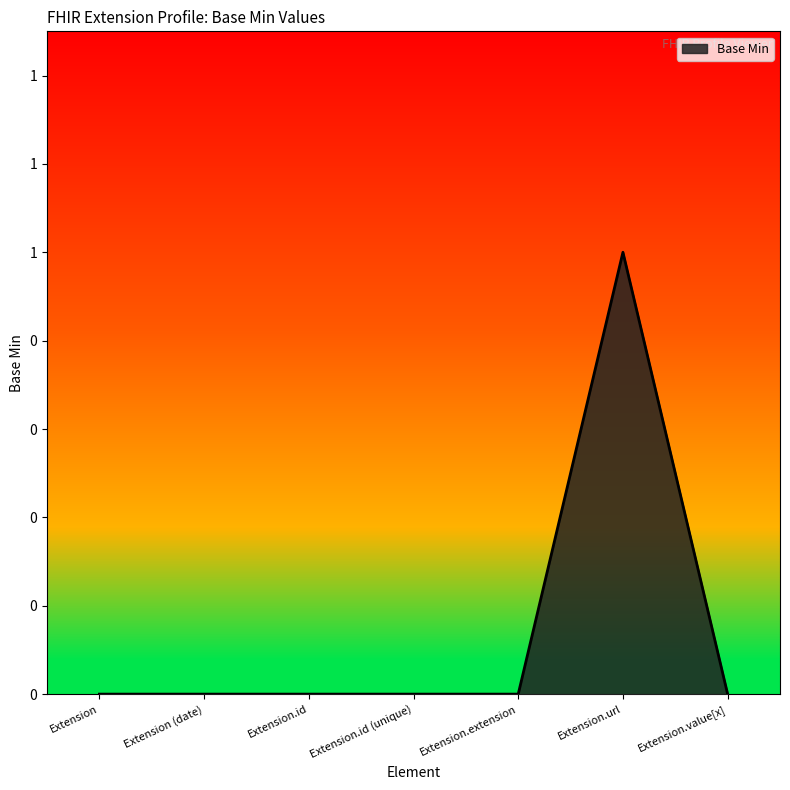

List the labels in order of value, largest first.

Extension.url, Extension, Extension (date), Extension.id, Extension.id (unique), Extension.extension, Extension.value[x]